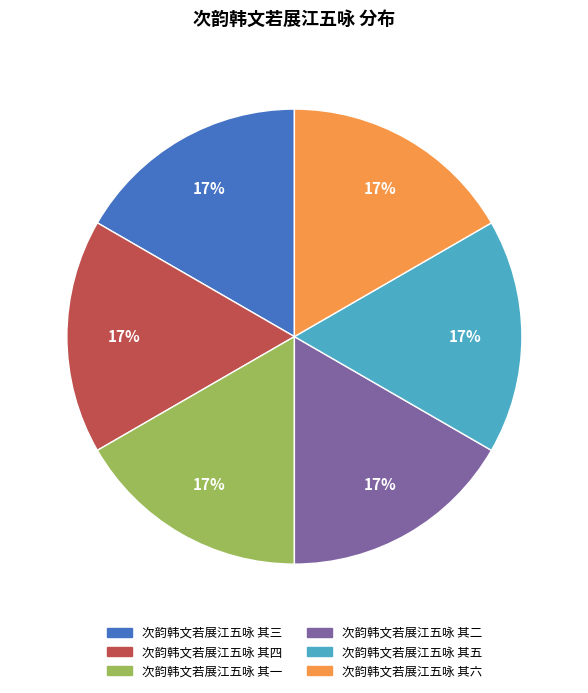

Approximately how many times larger is the value at 次韵韩文若展江五咏 其五 compared to 次韵韩文若展江五咏 其一?

1.0